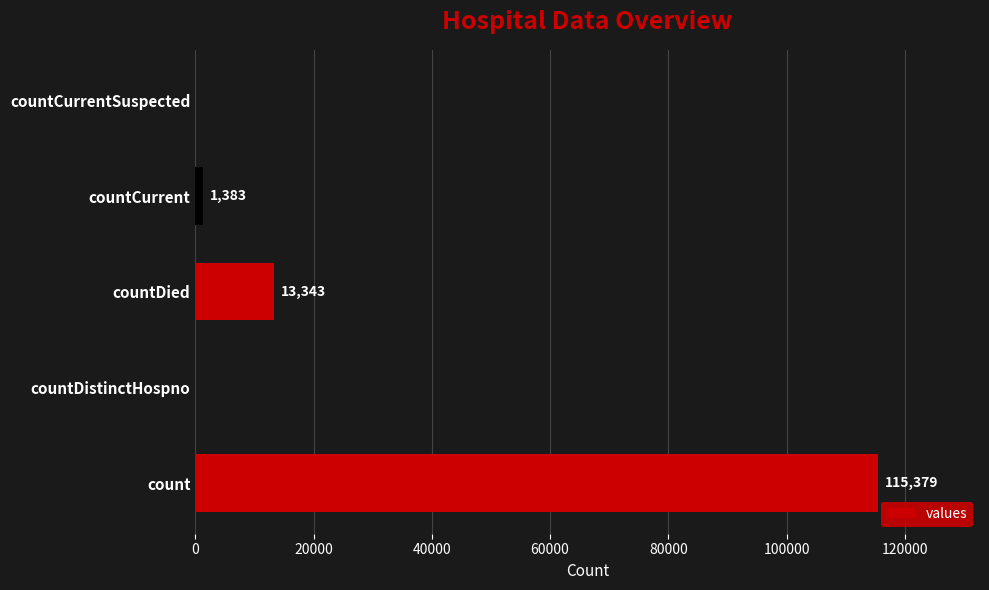

Are the bars horizontal?

Yes